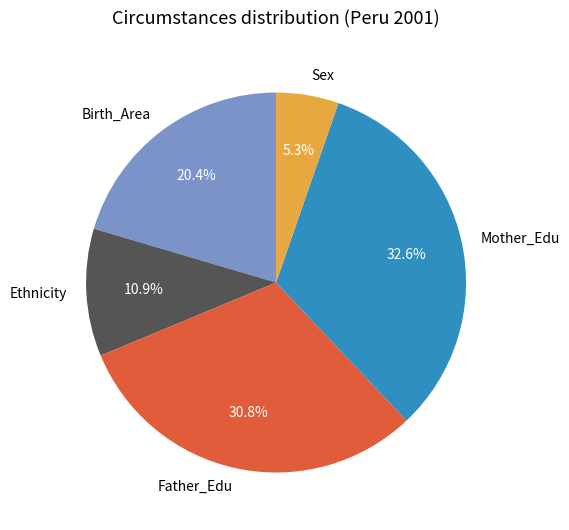

What is the ratio of the value at Sex to the value at Ethnicity?

0.5